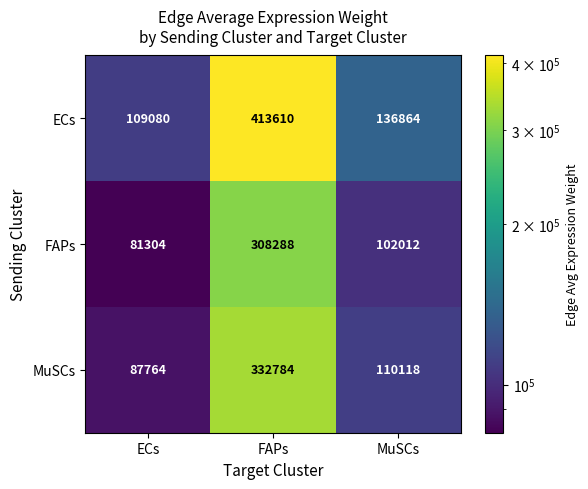

What is the sum of all MuSCs values?

530666